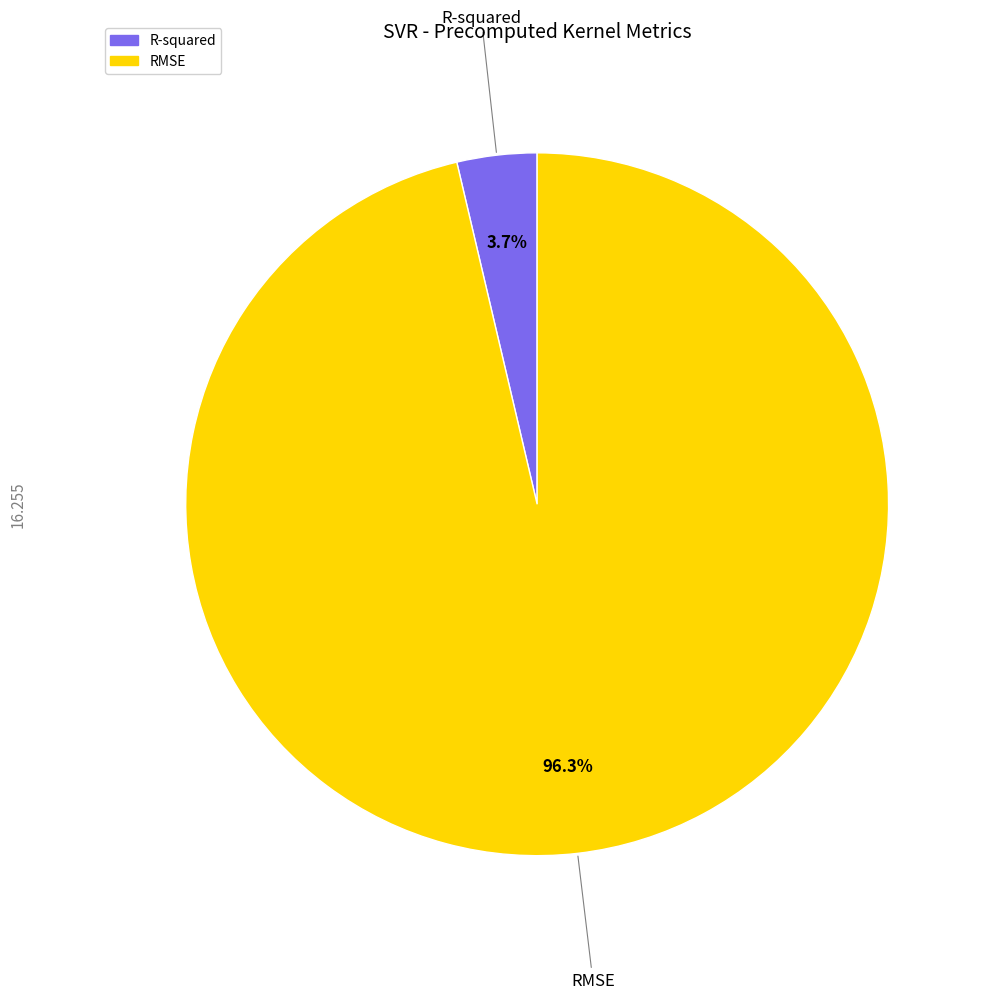

What percentage is the RMSE slice, to the nearest percent?

96%